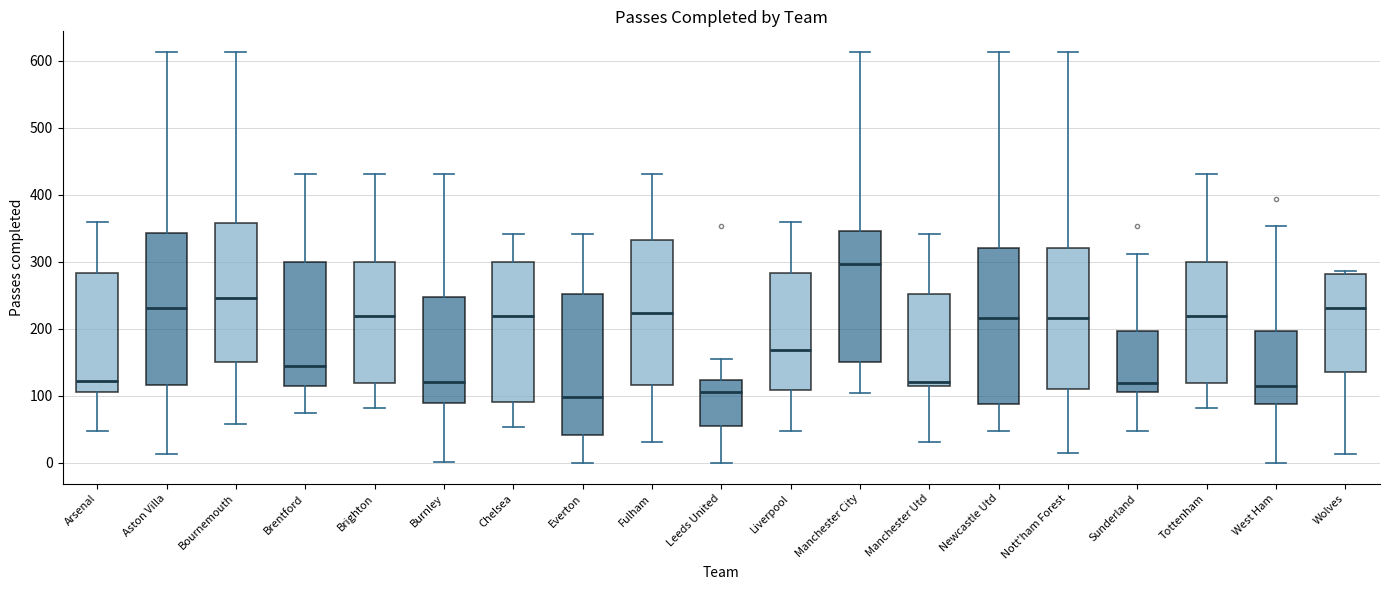

Reading left to right, read every box against the y-axis: the position of its median line, the range the box covers, and the ends of its whiskers. The values are not printed on the chart, so give them approximately, as read against the axis.

Arsenal: median 120, box 110 to 280, whiskers 50 to 360
Aston Villa: median 230, box 120 to 340, whiskers 10 to 610
Bournemouth: median 250, box 150 to 360, whiskers 60 to 610
Brentford: median 140, box 110 to 300, whiskers 80 to 430
Brighton: median 220, box 120 to 300, whiskers 80 to 430
Burnley: median 120, box 90 to 250, whiskers 0 to 430
Chelsea: median 220, box 90 to 300, whiskers 50 to 340
Everton: median 100, box 40 to 250, whiskers 0 to 340
Fulham: median 220, box 120 to 330, whiskers 30 to 430
Leeds United: median 110, box 50 to 120, whiskers 0 to 160
Liverpool: median 170, box 110 to 280, whiskers 50 to 360
Manchester City: median 300, box 150 to 350, whiskers 110 to 610
Manchester Utd: median 120, box 110 to 250, whiskers 30 to 340
Newcastle Utd: median 220, box 90 to 320, whiskers 50 to 610
Nott'ham Forest: median 220, box 110 to 320, whiskers 20 to 610
Sunderland: median 120, box 110 to 200, whiskers 50 to 310
Tottenham: median 220, box 120 to 300, whiskers 80 to 430
West Ham: median 120, box 90 to 200, whiskers 0 to 350
Wolves: median 230, box 140 to 280, whiskers 10 to 290